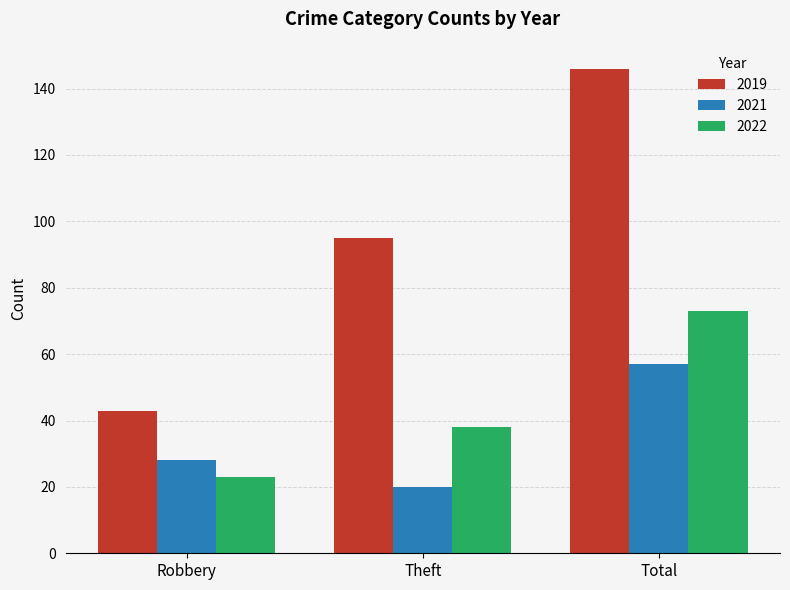

What position from the left is Theft?

2